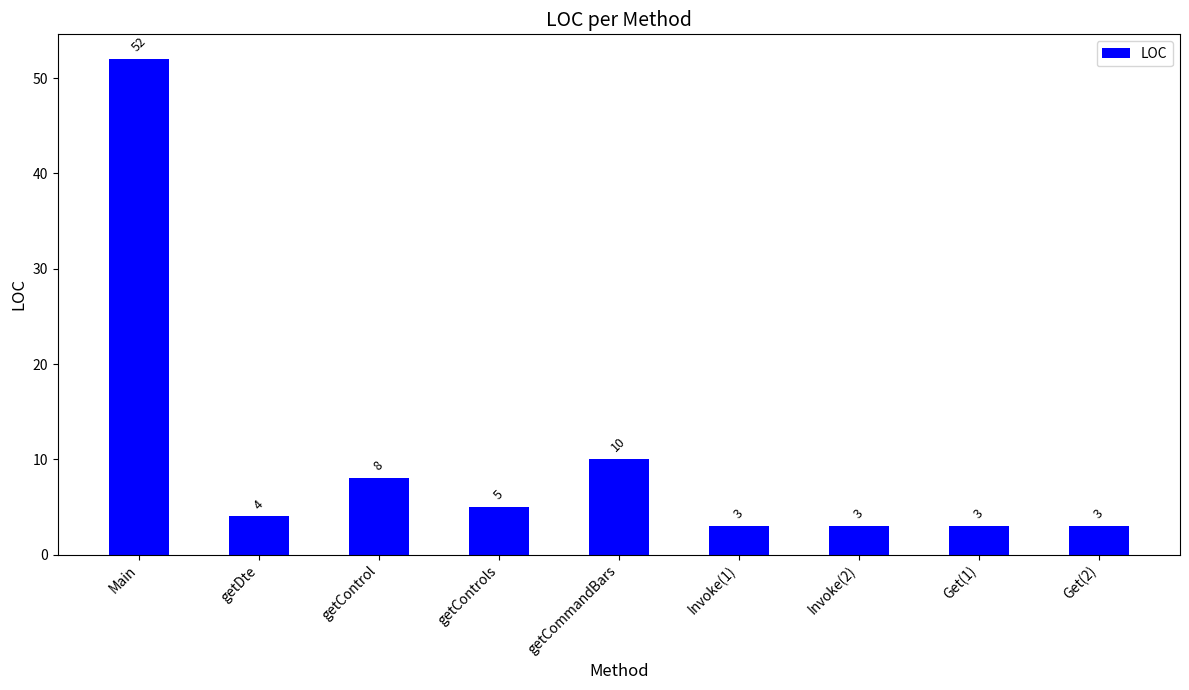

What is the greatest value displayed?

52